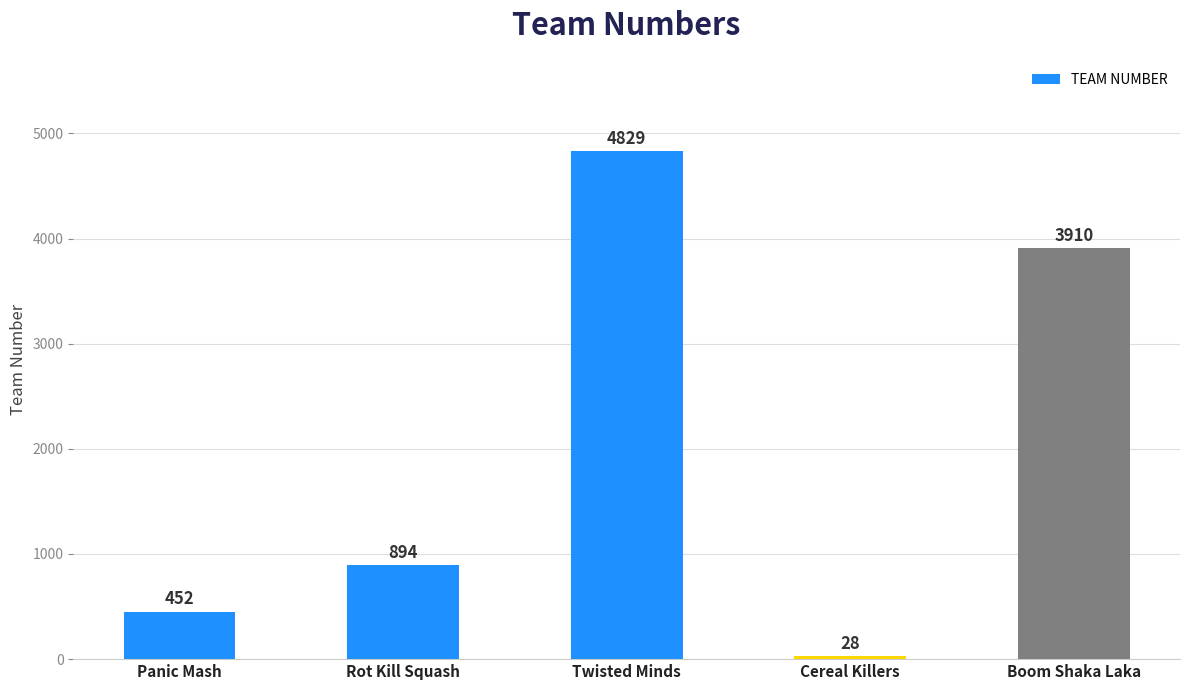

How many values are below 894?

2